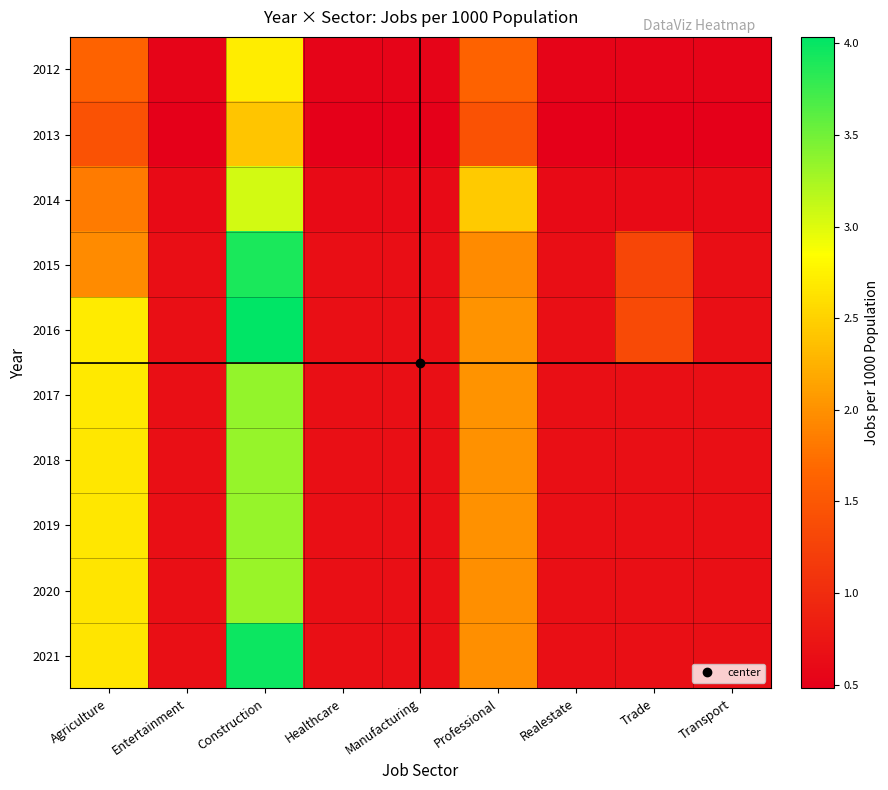

At which category is the sum across all series the highest?

Construction